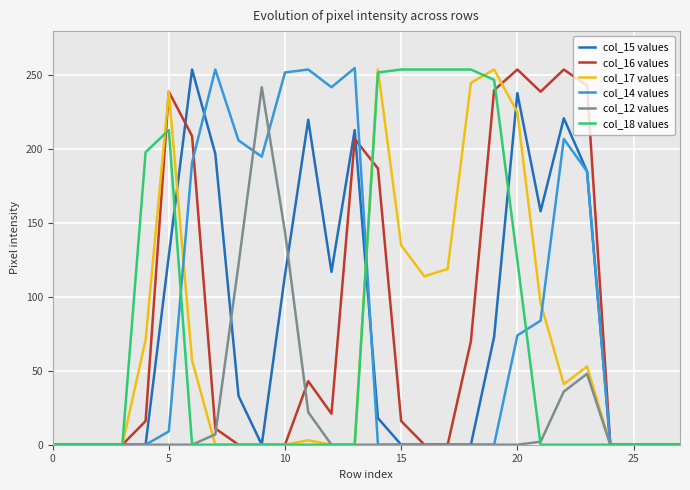

What is the greatest value displayed?

255